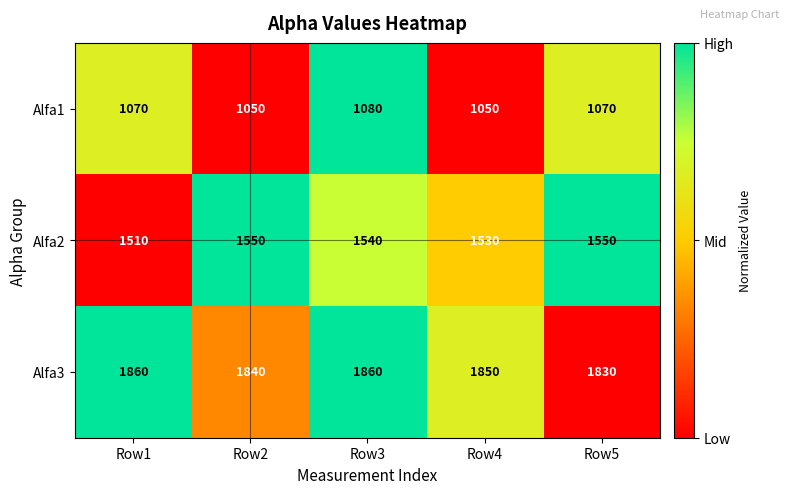

Reading right to left, extract all data points from this chart.

Alfa1: Row5=1070	Row4=1050	Row3=1080	Row2=1050	Row1=1070
Alfa2: Row5=1550	Row4=1530	Row3=1540	Row2=1550	Row1=1510
Alfa3: Row5=1830	Row4=1850	Row3=1860	Row2=1840	Row1=1860